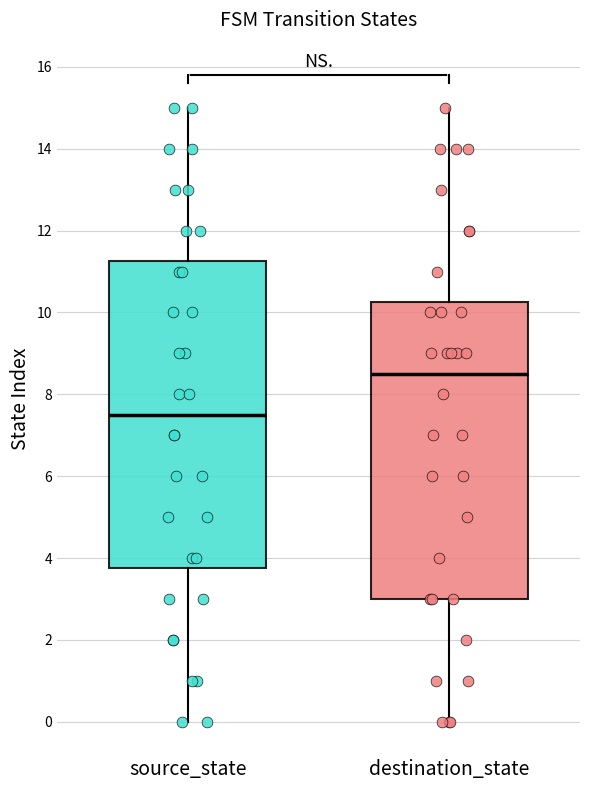

Reading left to right, read every box against the y-axis: the position of its median line, the range the box covers, and the ends of its whiskers. The values are not printed on the chart, so give them approximately, as read against the axis.

source_state: median 7.6, box 3.8 to 11.2, whiskers 0.0 to 15.0
destination_state: median 8.6, box 3.0 to 10.2, whiskers 0.0 to 15.0